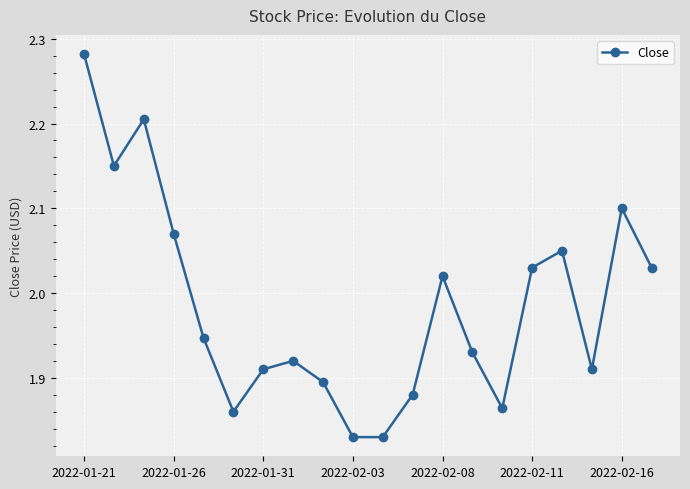

True or false: there are more than 1 points higher than both neighbors.

True